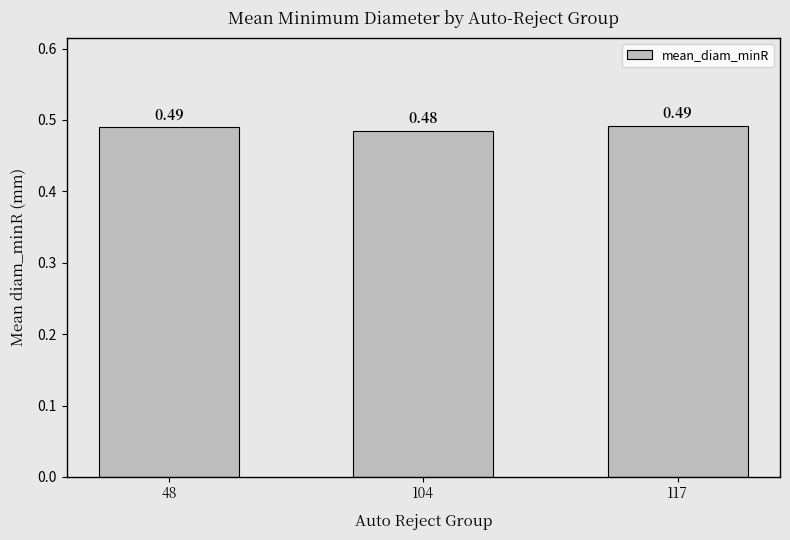

Which has a higher value, 117 or 104?

117